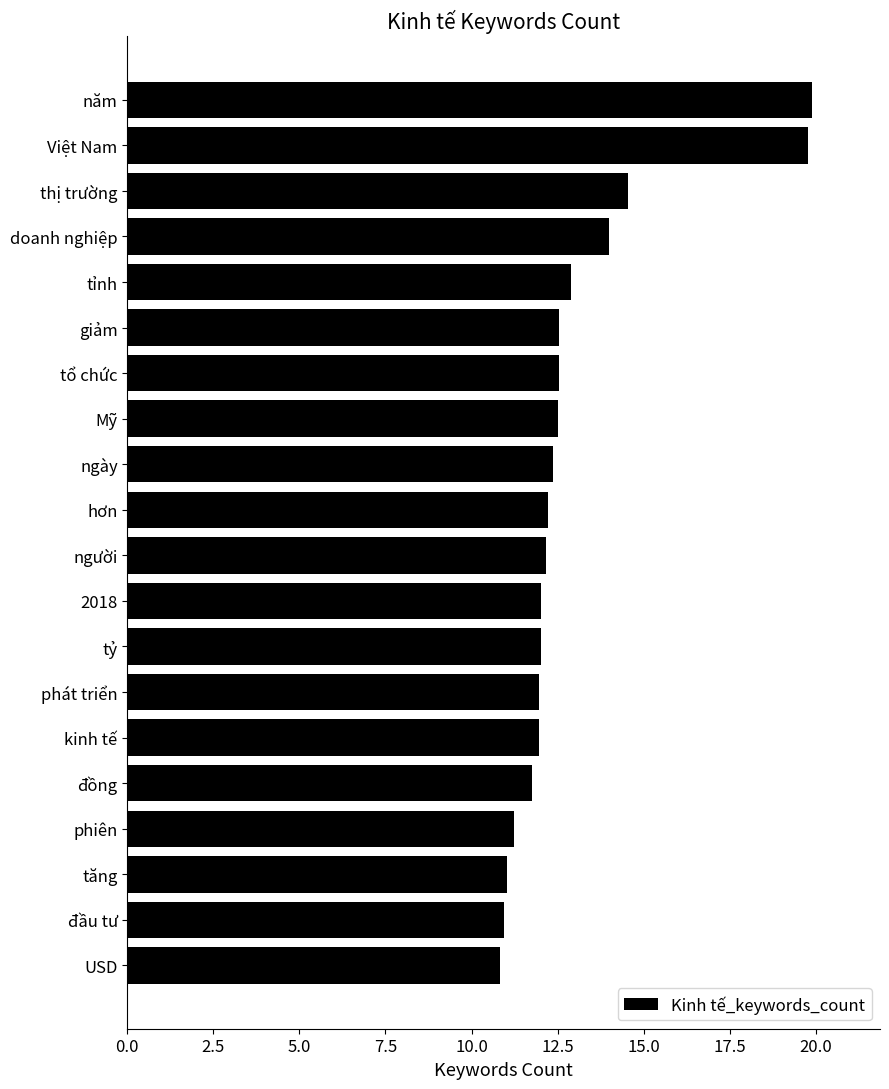

What is the sum of the values at tỉnh and tổ chức?

25.5